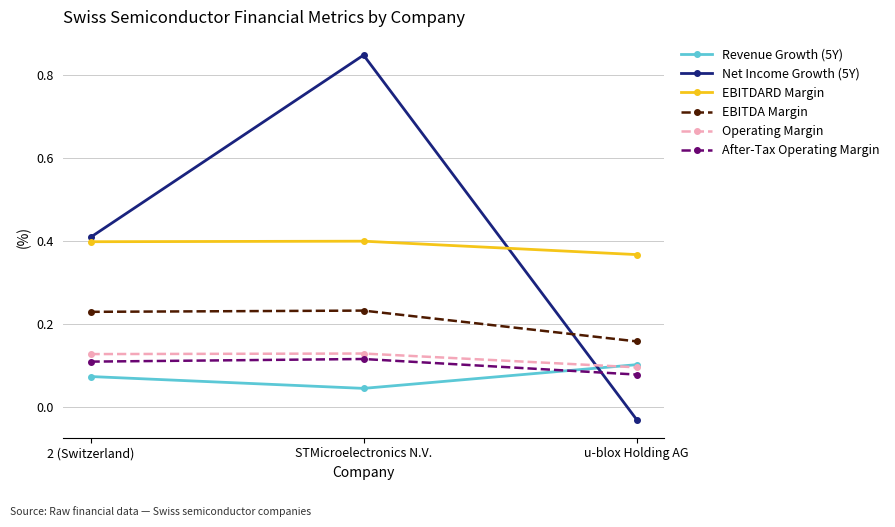

What position from the left is u-blox Holding AG?

3